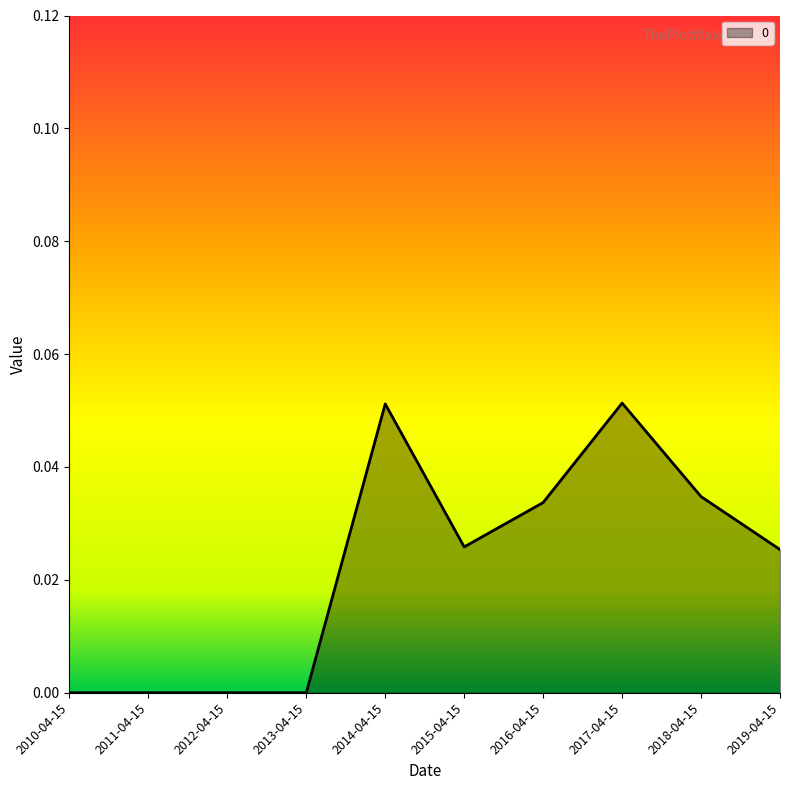

Does the chart display data point markers on the line(s)?

No